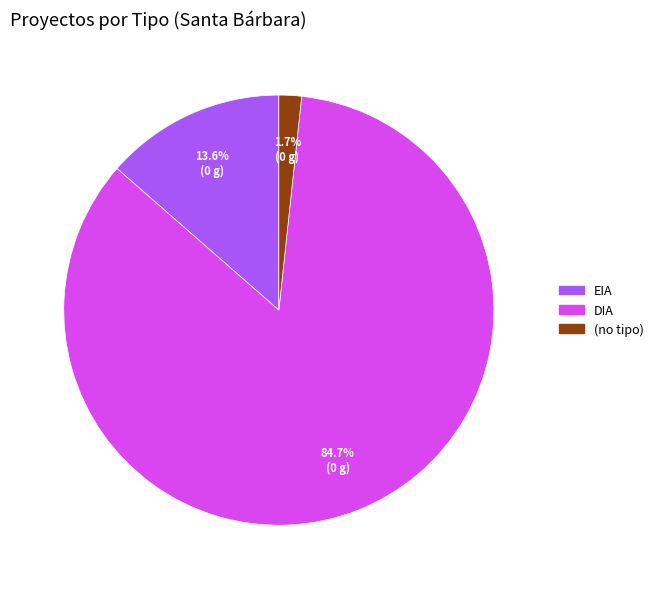

Approximately how many times larger is the value at DIA compared to EIA?

6.2